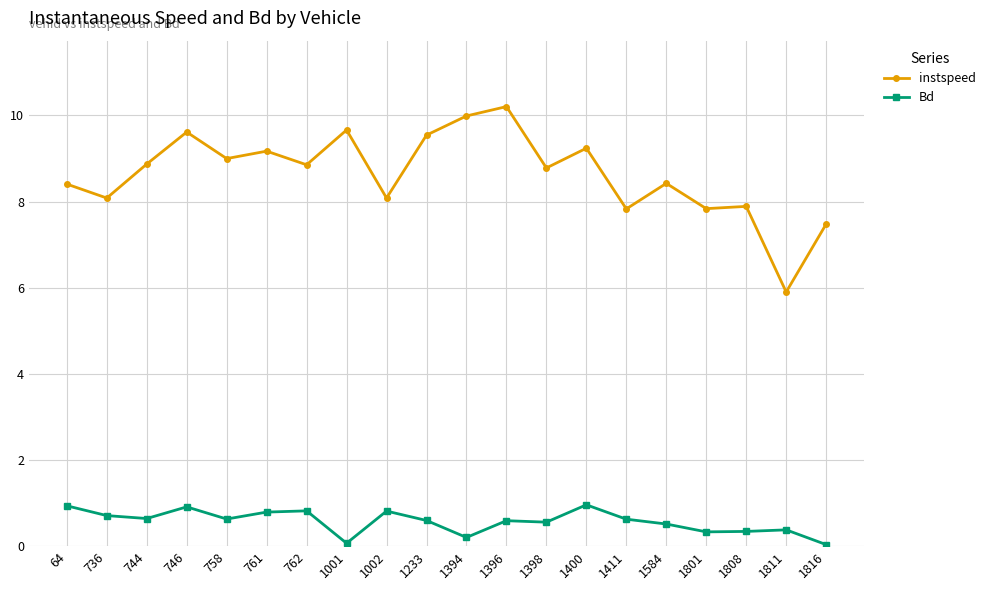

In instspeed, how many points are higher than both neighbors (excluding endpoints)?

7